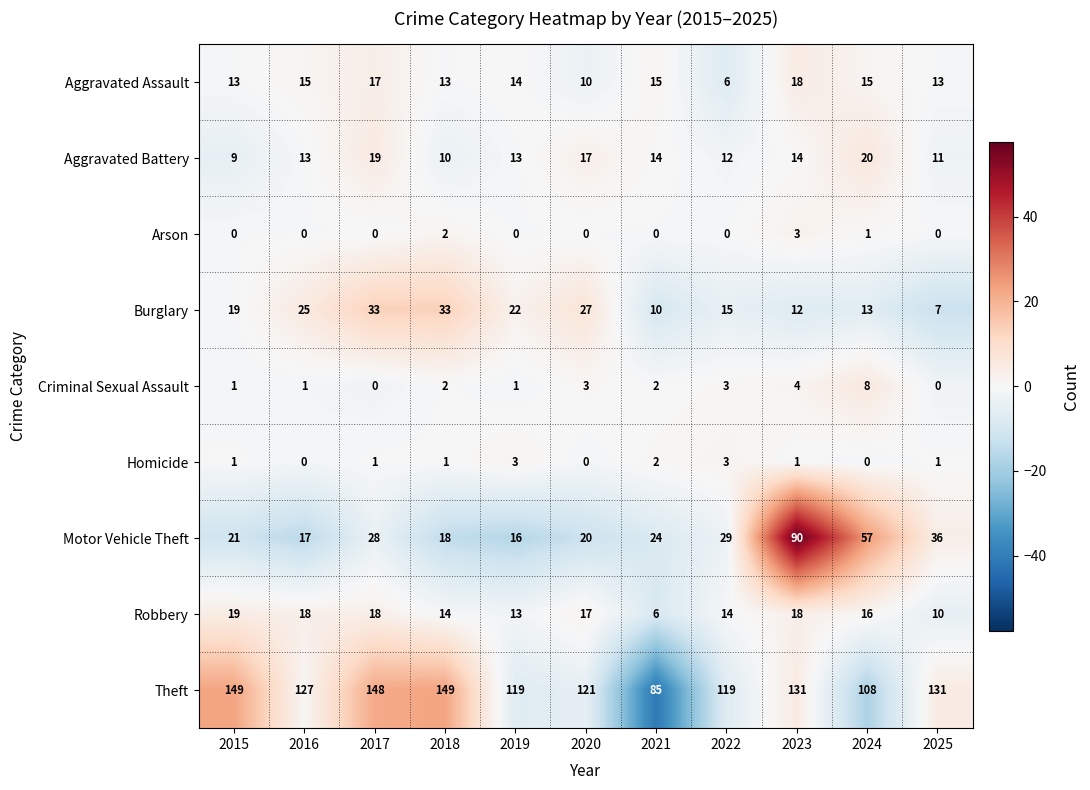

What is the spread (max minus min) of values at 2025?

131